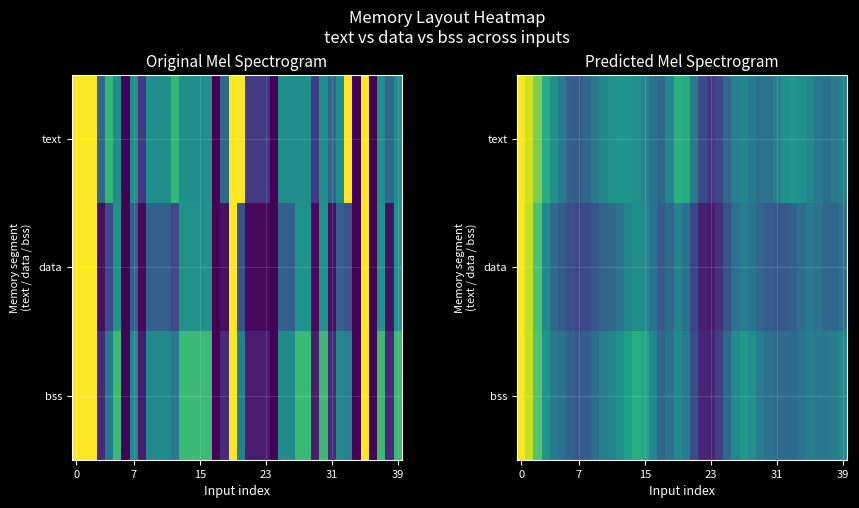

What is the average value of the data series?

0.4